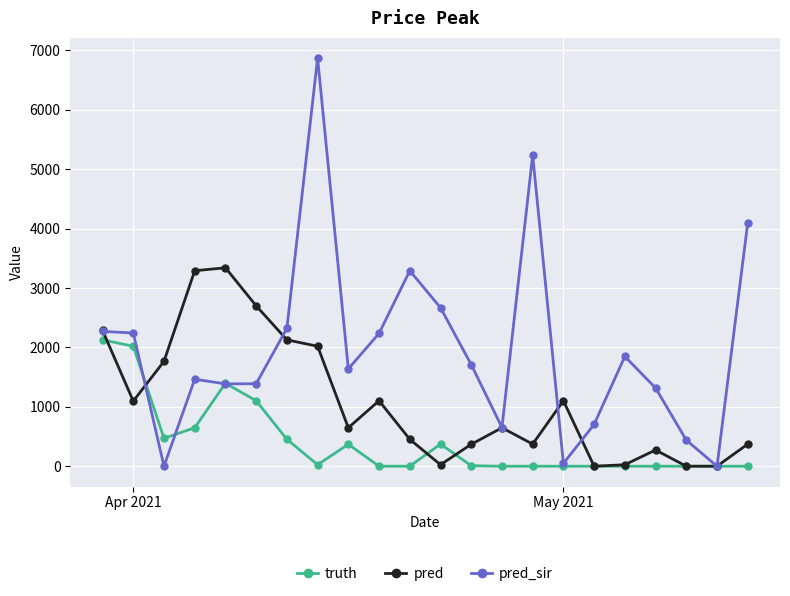

How many values in the truth series are below 9?

11